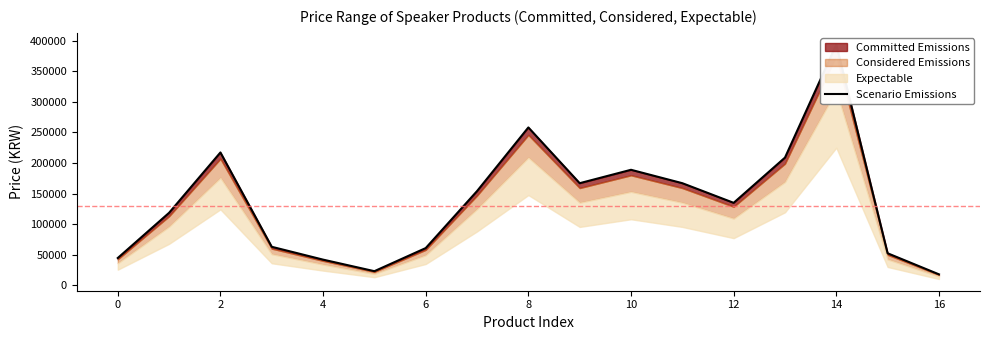

What is the difference between the values at 9 and 14?

226789.5